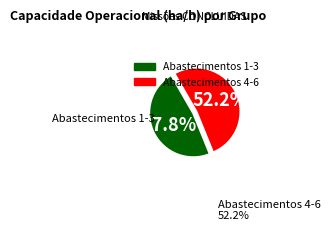

Do Abastecimentos 1-3 and Abastecimentos 4-6 together represent more than half of the pie?

Yes